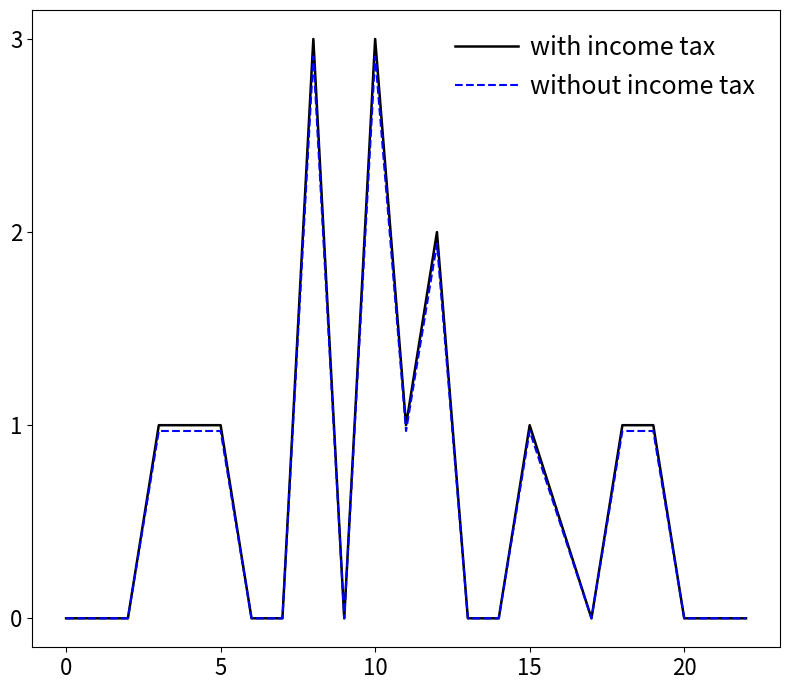

What is the highest value of the without income tax series?

2.9